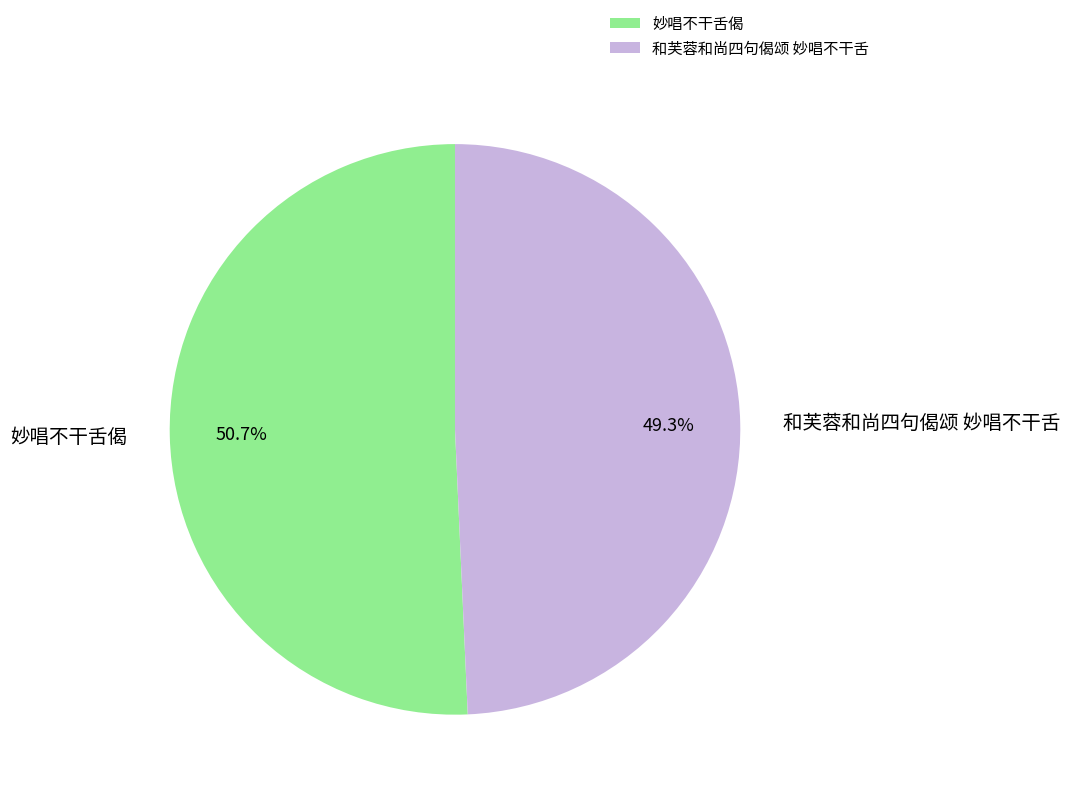

Combined, what portion of the pie is 妙唱不干舌偈 and 和芙蓉和尚四句偈颂 妙唱不干舌?

100.0%